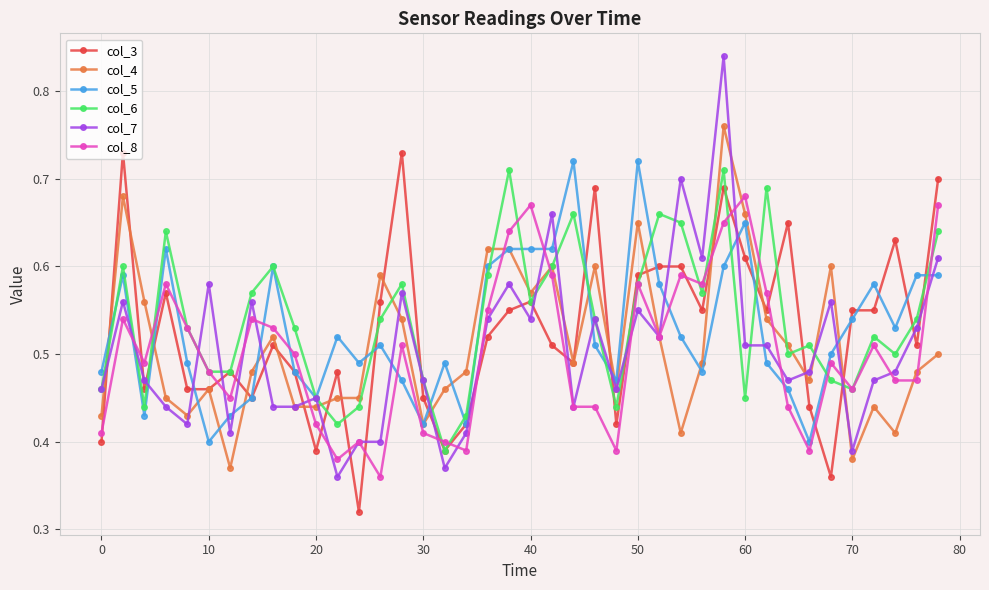

True or false: col_4 has more than 1 points higher than both neighbors.

True